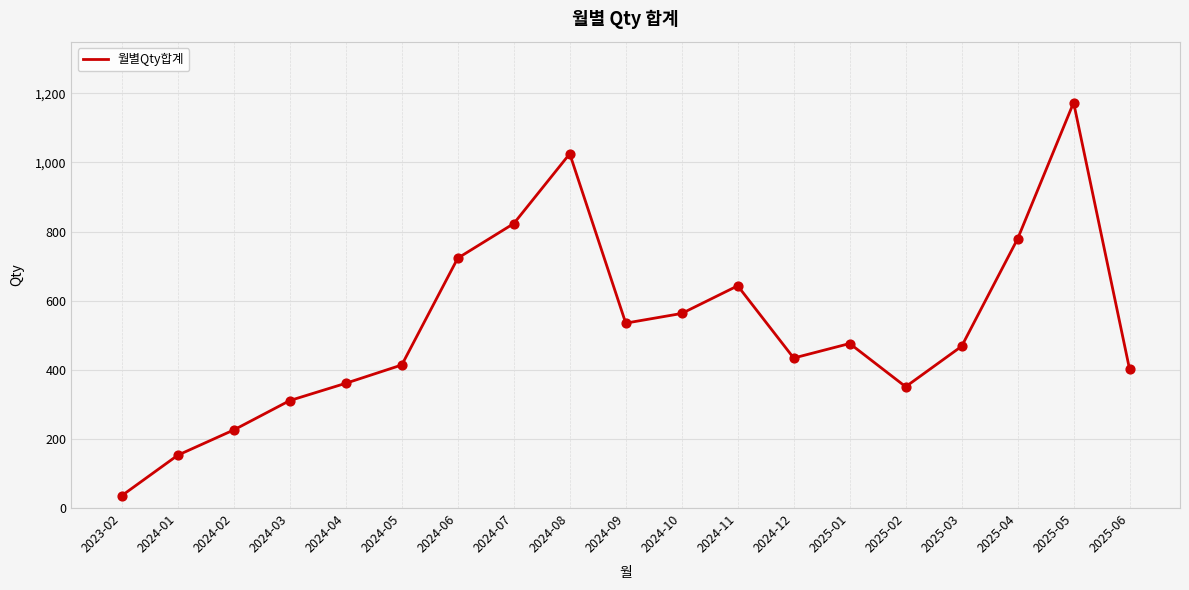

Approximately how many times larger is the value at 2025-01 compared to 2024-11?

0.7